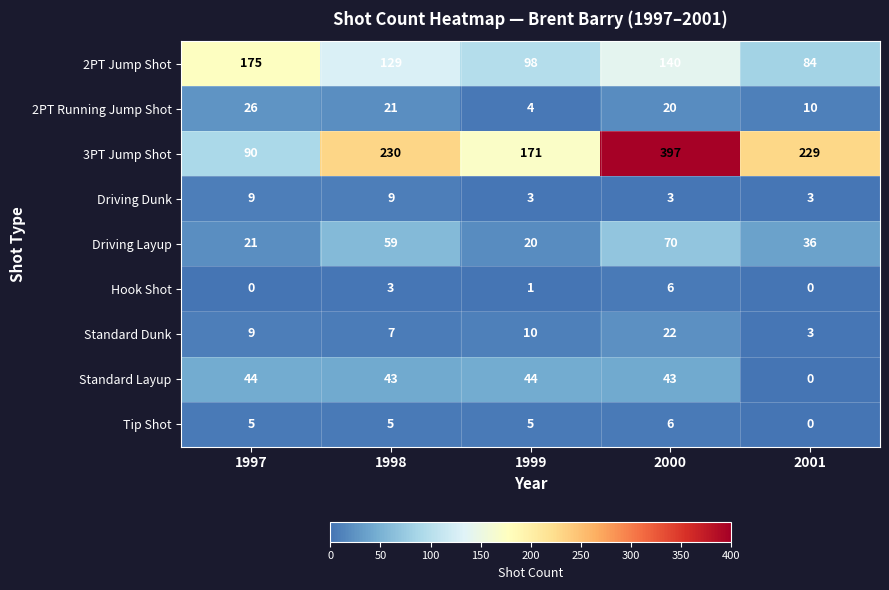

What is the difference between the second highest and second lowest values in the 3PT Jump Shot series?

59